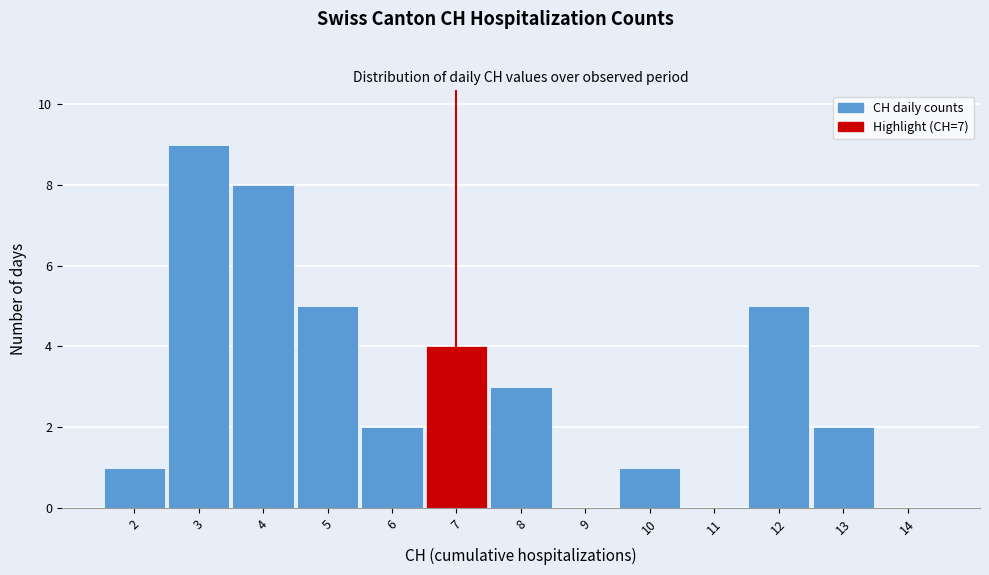

Reading left to right, list every bar in this chart as the range it spans on the x-axis followed by its height. The values are not printed on the chart, so give them approximately, as read against the axis.

1.5 to 2.5: 1
2.5 to 3.5: 9
3.5 to 4.5: 8
4.5 to 5.5: 5
5.5 to 6.5: 2
6.5 to 7.5: 4
7.5 to 8.5: 3
8.5 to 9.5: 0
9.5 to 10.5: 1
10.5 to 11.5: 0
11.5 to 12.5: 5
12.5 to 13.5: 2
13.5 to 14.5: 0